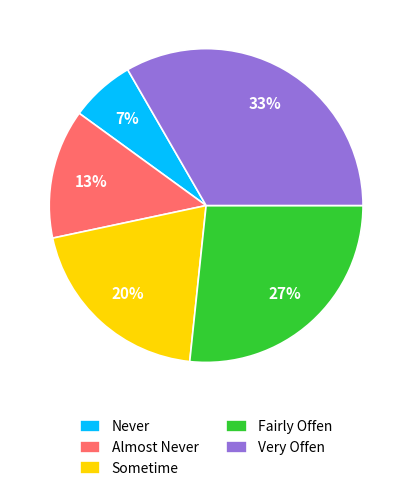

Rank the categories by value from lowest to highest.

Never, Almost Never, Sometime, Fairly Offen, Very Offen